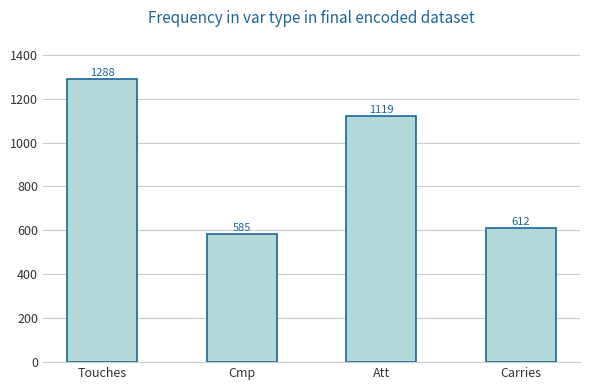

Approximately how many times larger is the value at Cmp compared to Att?

0.5